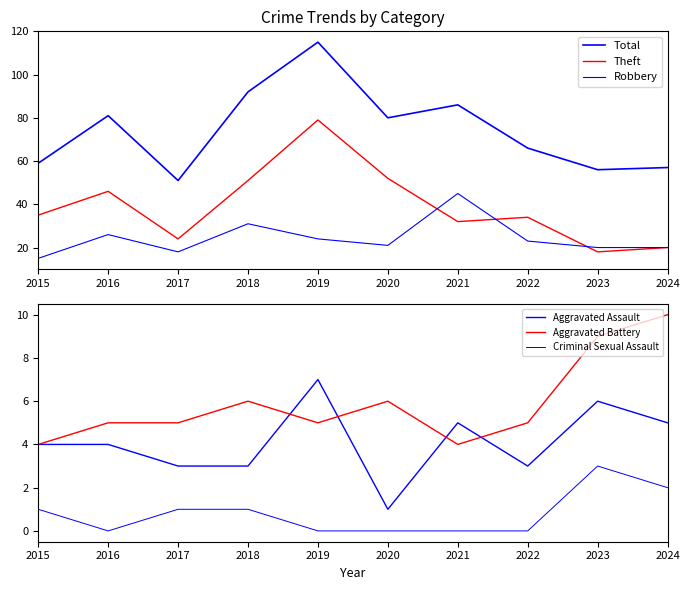

True or false: Robbery has more than 2 interior local peaks.

True